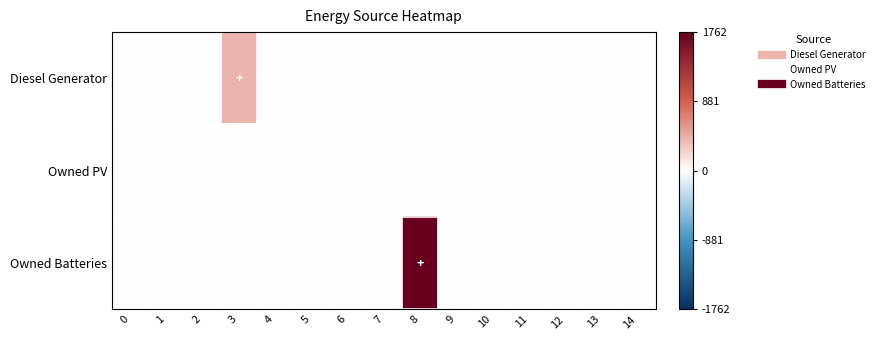

Count the number of categories in the chart.

15